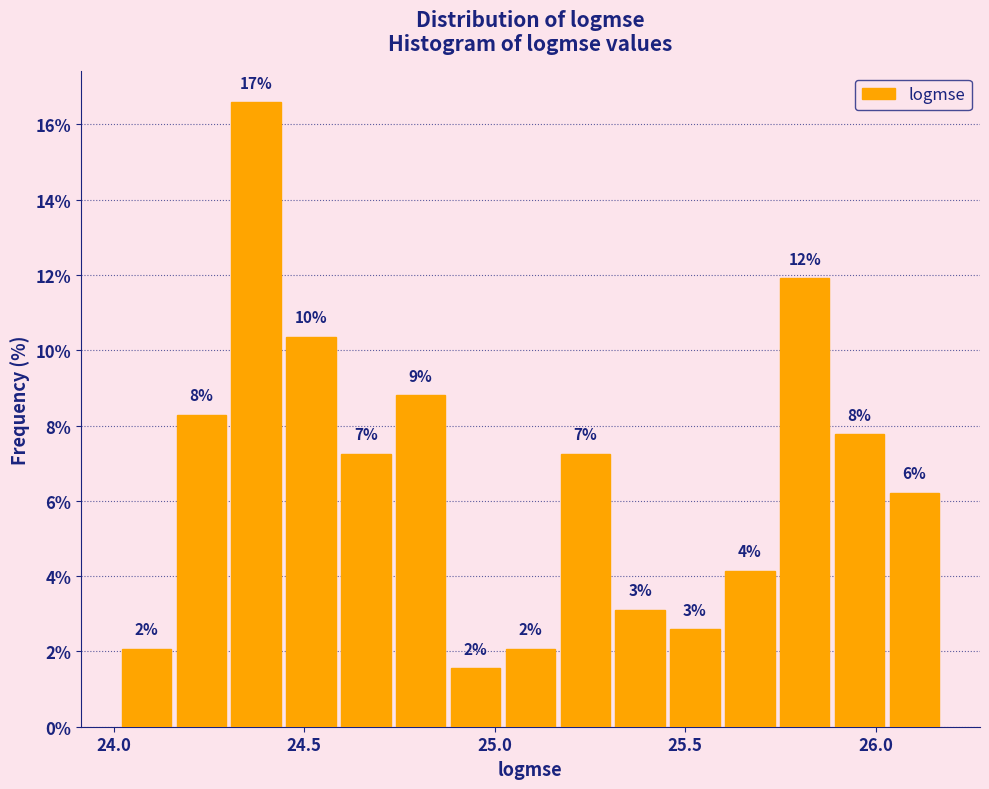

Read against the x-axis, roughly where is the centre of the tallest bar?

24.35